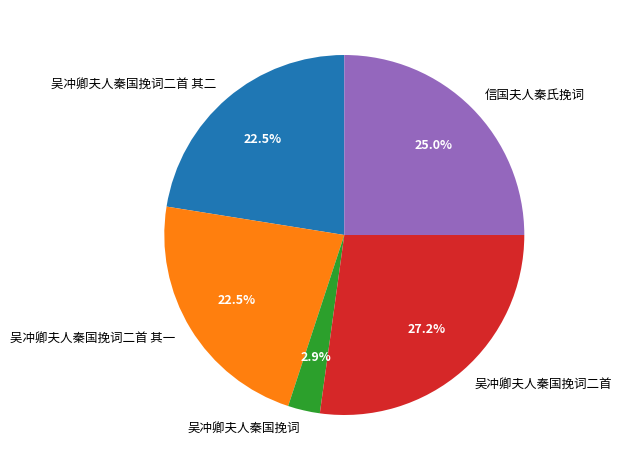

Which category has the biggest portion of the pie?

吴冲卿夫人秦国挽词二首